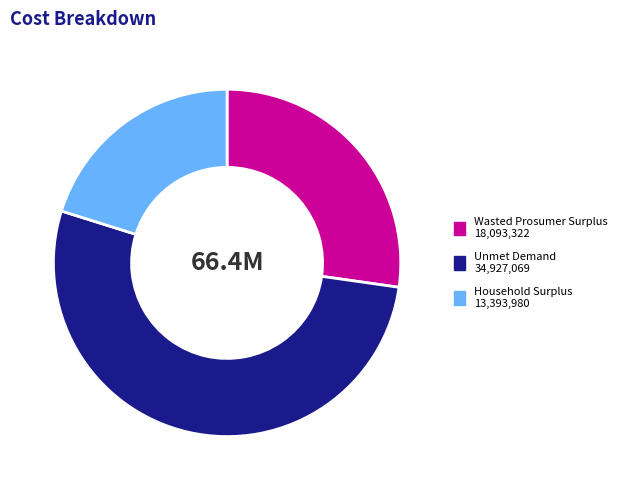

Approximately how many times larger is the value at Wasted Prosumer Surplus compared to Household Surplus?

1.4